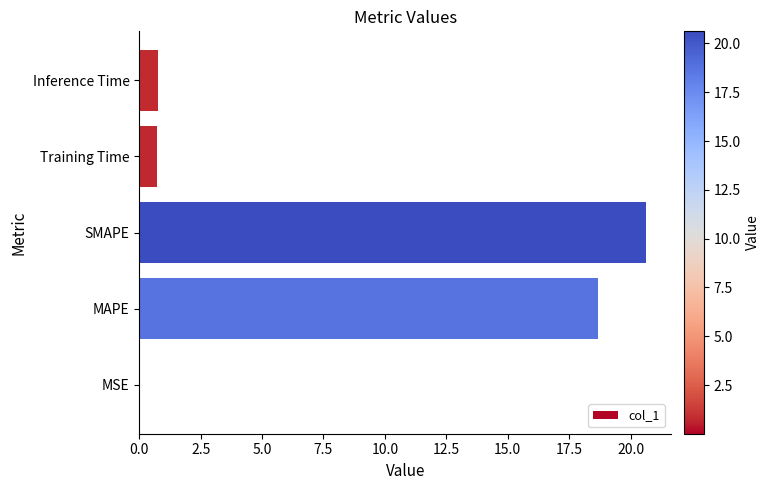

The value at MAPE is 33.6. True or false?

False